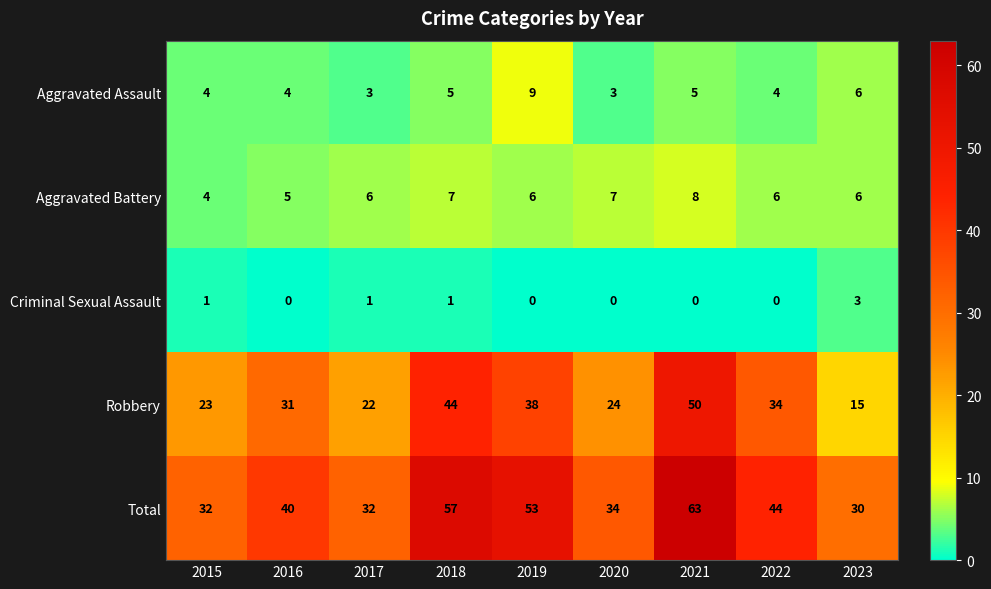

True or false: Aggravated Battery has a value of 3 at 2016.

False